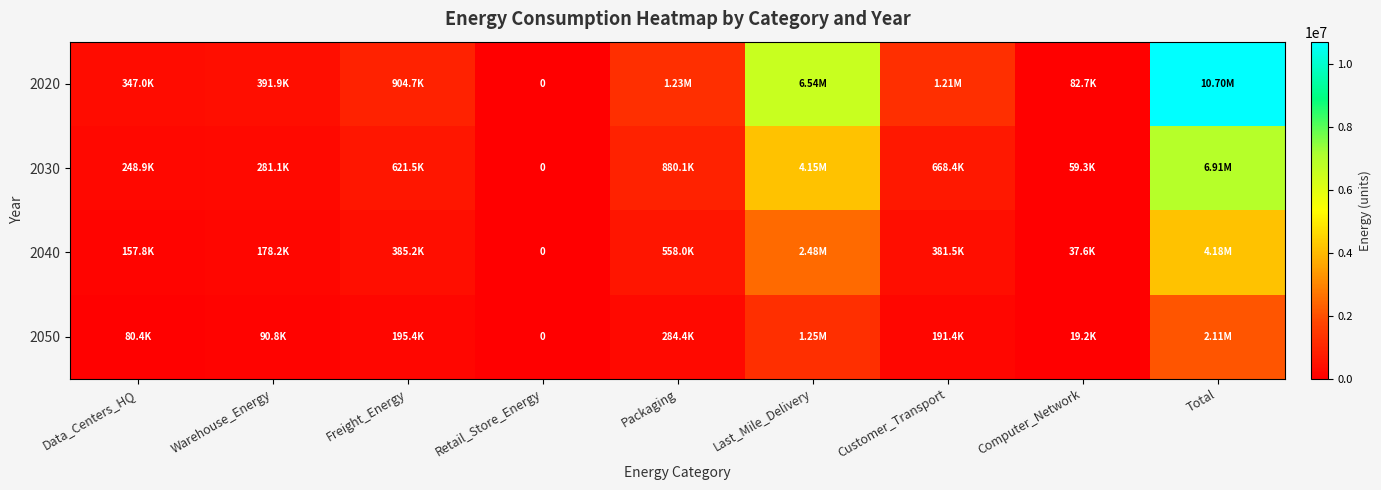

Which category has the lowest value in the 2040 series?

Retail_Store_Energy